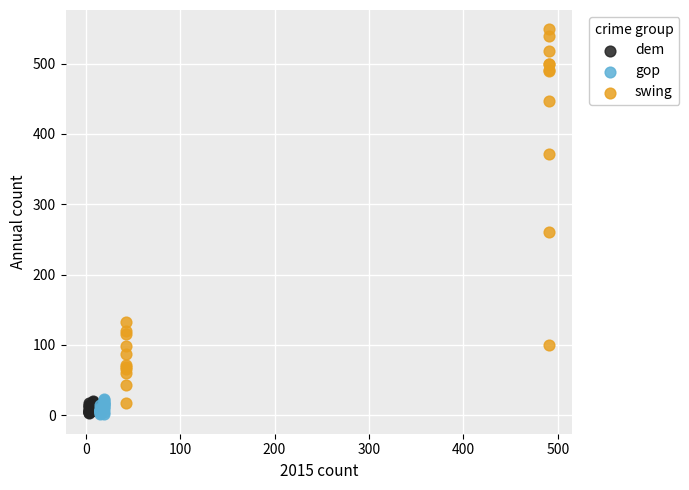

Which series has the widest spread of Y values?

swing